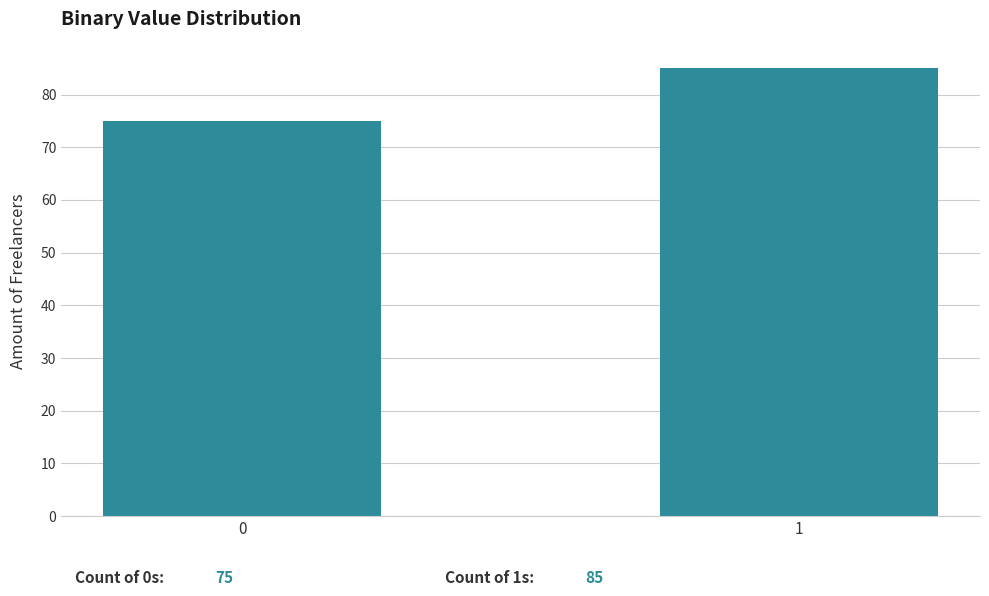

Reading left to right, transcribe all the data shown in this chart.

0=75	1=85